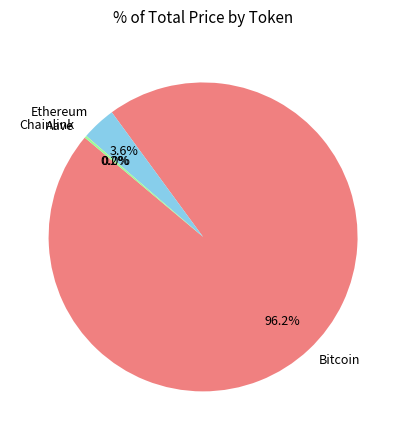

How much of the chart is everything except Ethereum?

96.4%